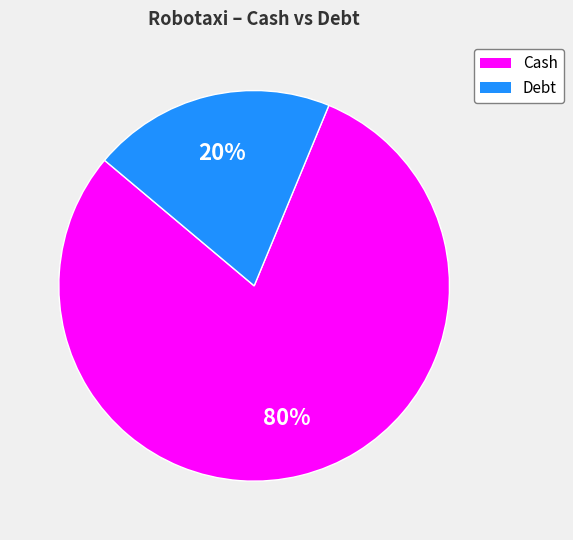

Is there any slice that represents more than half of the pie?

Yes